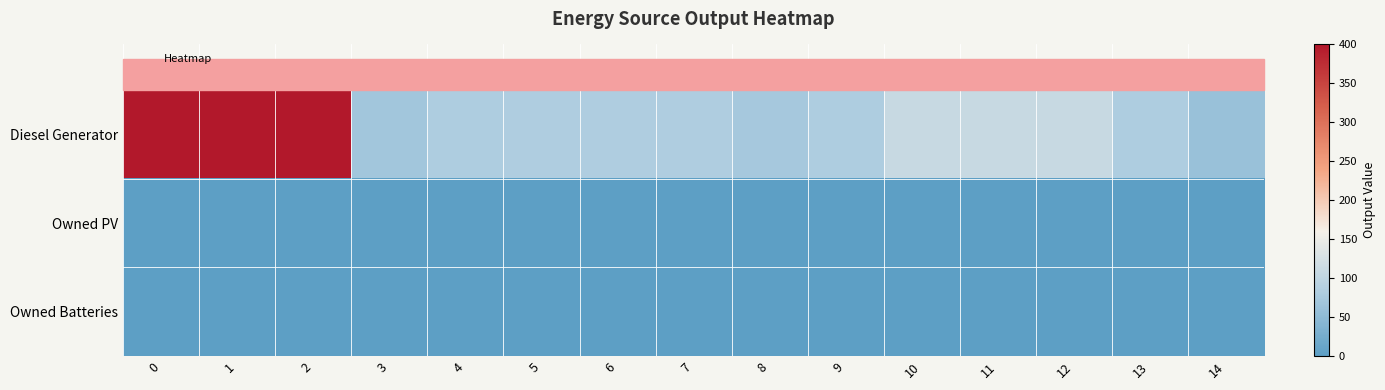

At 14, list the series in order from smallest to largest.

row_1, row_2, row_0